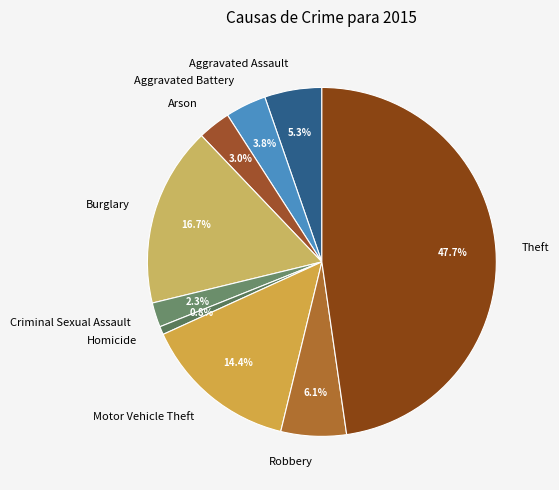

Between Robbery and Burglary, which is larger?

Burglary